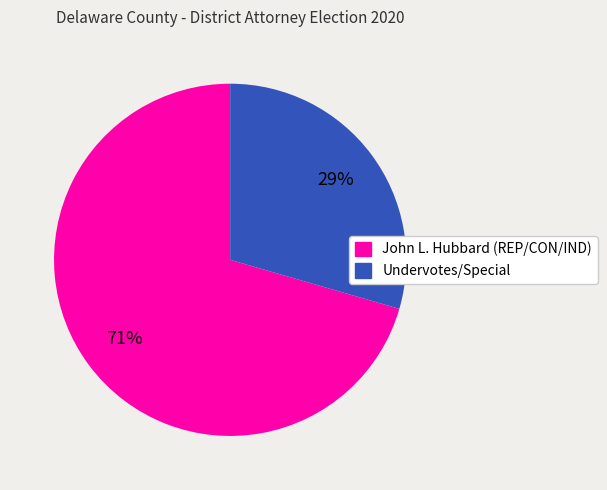

How many segments does this pie chart have?

2